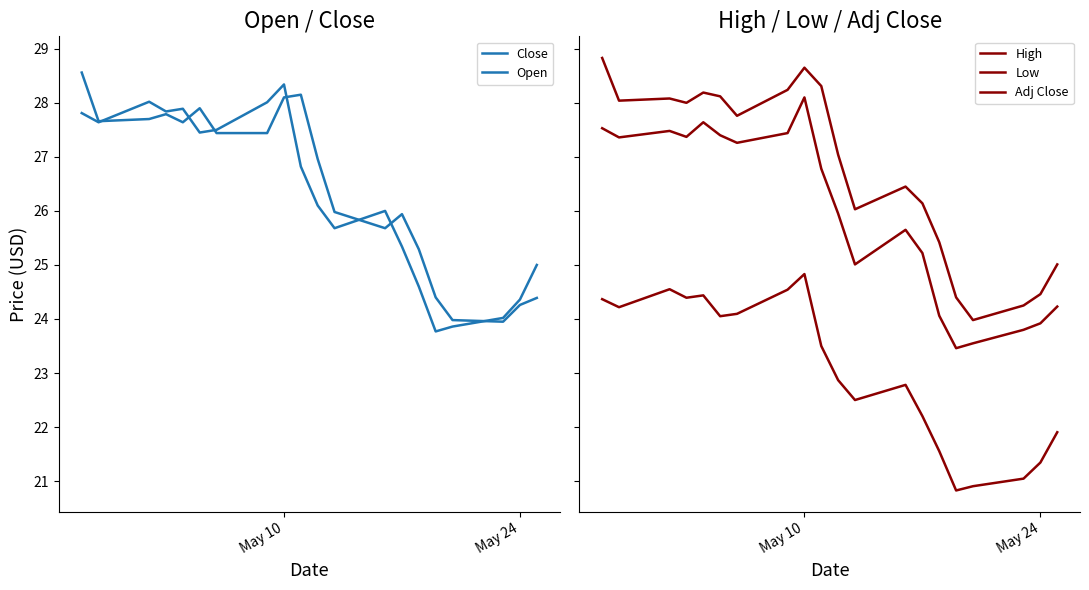

Reading right to left, what are all the values shown in this chart?

Close: 25.0	24.4	24.0	23.9	23.8	24.6	25.3	26.0	25.7	26.1	26.8	28.3	28.0	27.5	27.5	27.9	27.8	28.0	27.6	27.8
Open: 24.4	24.3	24.0	24.0	24.4	25.3	25.9	25.7	26.0	27.0	28.1	28.1	27.4	27.4	27.9	27.6	27.8	27.7	27.7	28.6
High: 25.0	24.5	24.2	24.0	24.4	25.4	26.1	26.5	26.0	27.0	28.3	28.6	28.2	27.8	28.1	28.2	28.0	28.1	28.0	28.8
Low: 24.2	23.9	23.8	23.5	23.5	24.1	25.2	25.6	25.0	26.0	26.8	28.1	27.4	27.3	27.4	27.6	27.4	27.5	27.4	27.5
Adj Close: 21.9	21.3	21.0	20.9	20.8	21.6	22.2	22.8	22.5	22.9	23.5	24.8	24.5	24.1	24.1	24.4	24.4	24.6	24.2	24.4